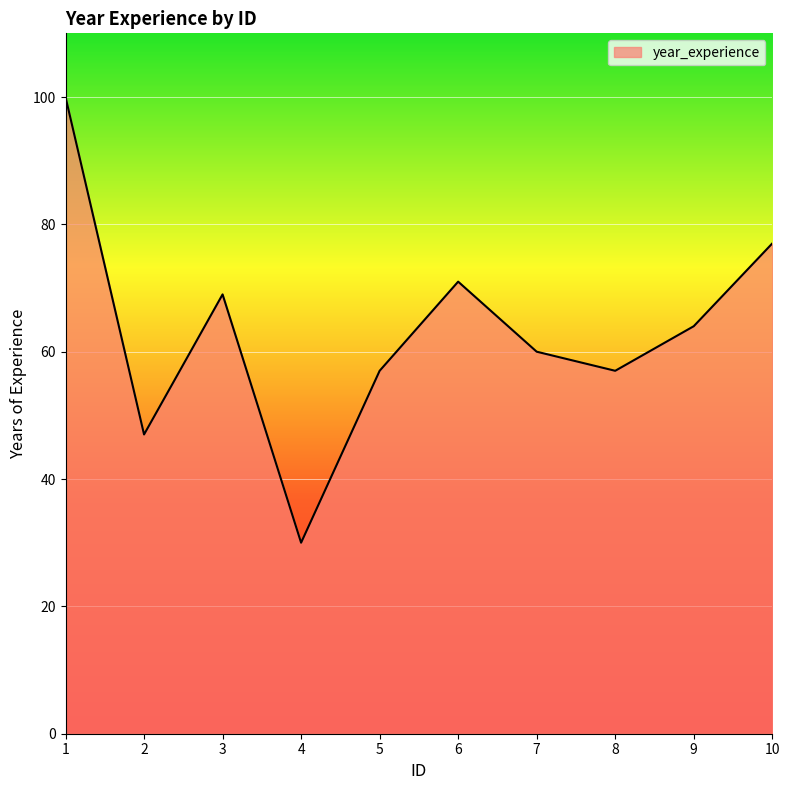

What is the change in value from 2 to 5?

+10